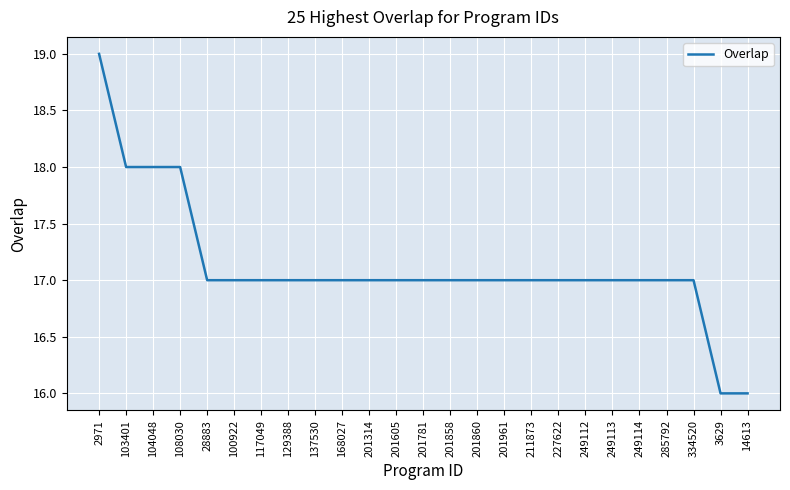

What is the maximum value shown in the chart?

19